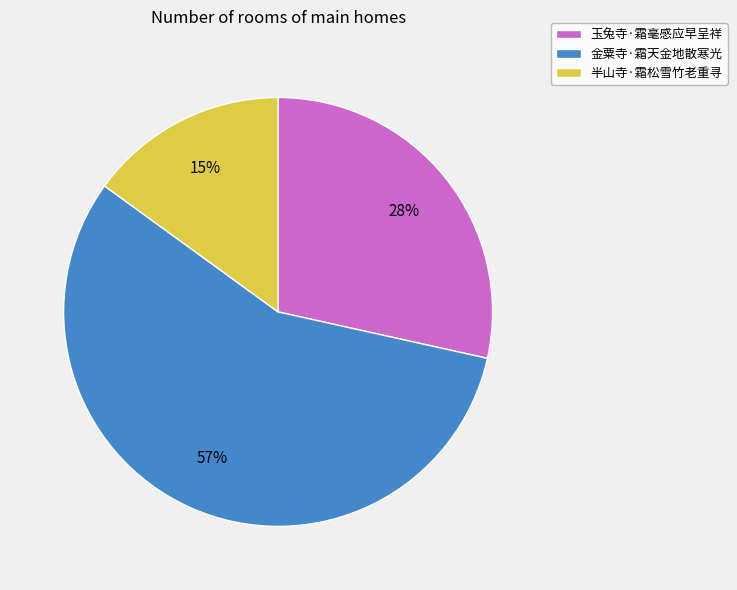

Rank the categories by value from highest to lowest.

金粟寺·霜天金地散寒光, 玉兔寺·霜毫感应早呈祥, 半山寺·霜松雪竹老重寻